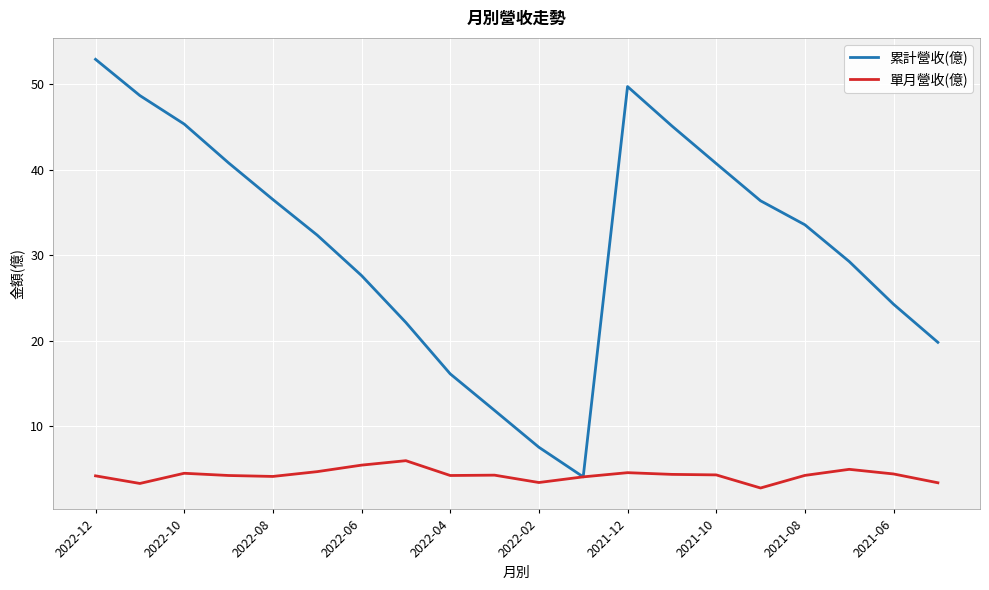

What is the maximum value shown in the chart?

52.9